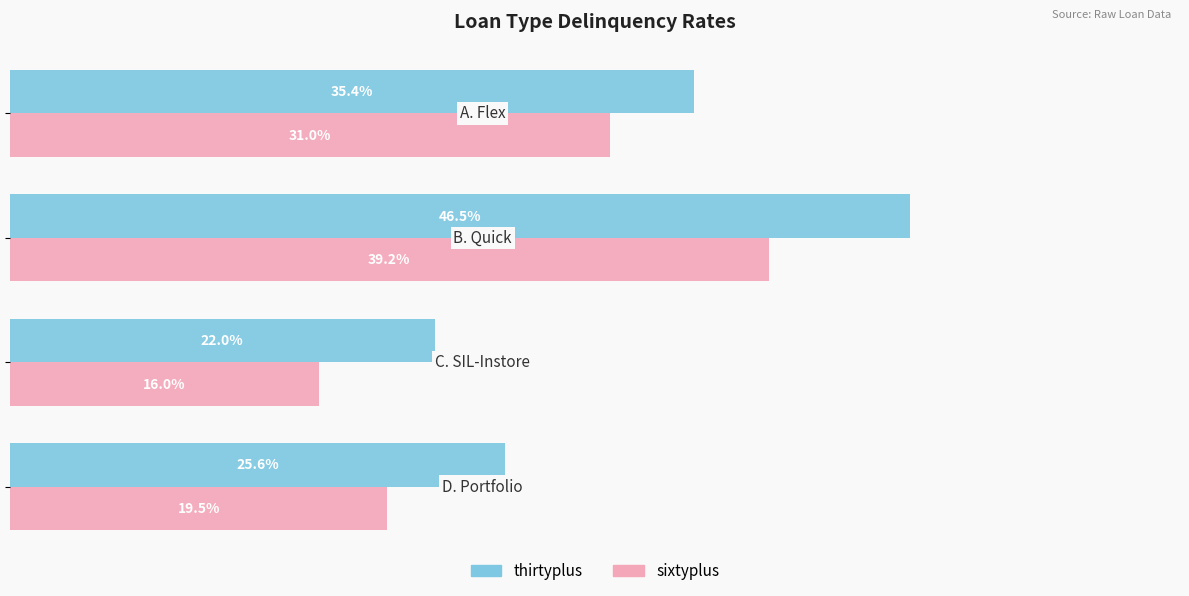

List the series in order of their peak value, highest first.

thirtyplus, sixtyplus